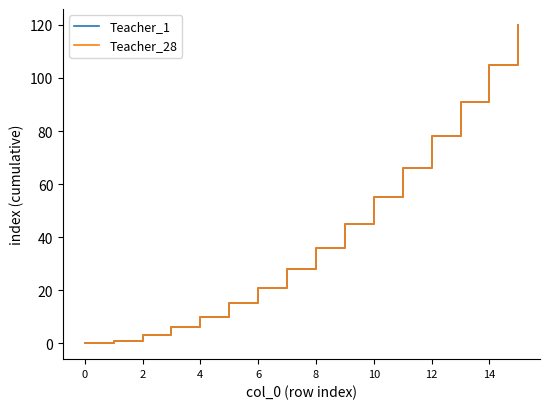

Does the chart have visible grid lines?

No